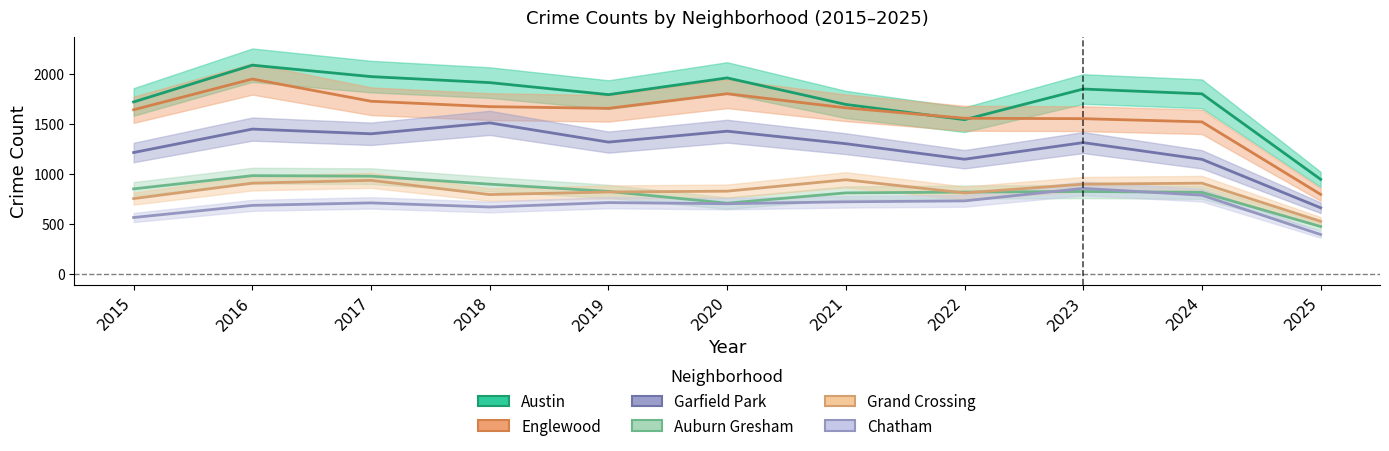

Is this an area chart (filled region under the line)?

No